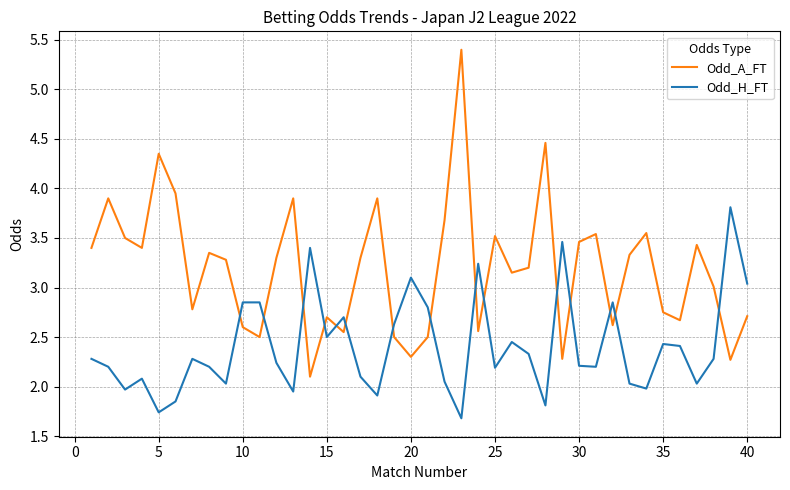

Rank the series by their maximum value, from highest to lowest.

Odd_A_FT, Odd_H_FT